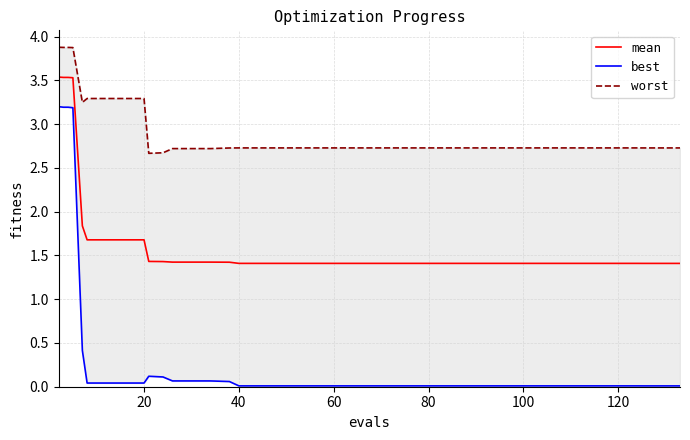

What is the highest value of the mean series?

3.5